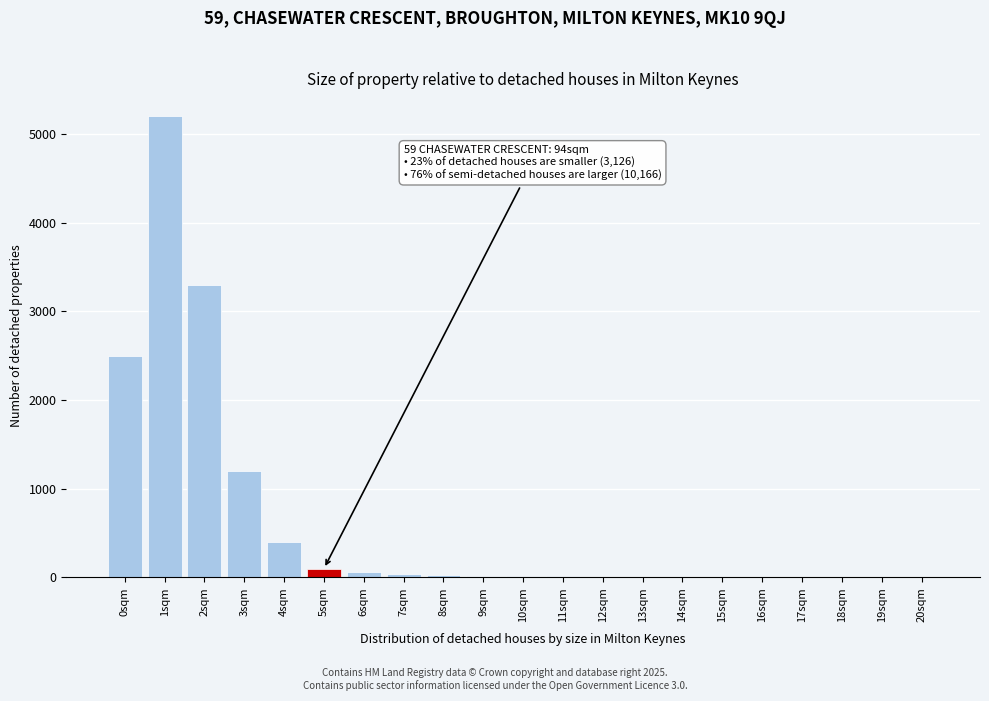

At which label is the value closest to 2600?

0sqm